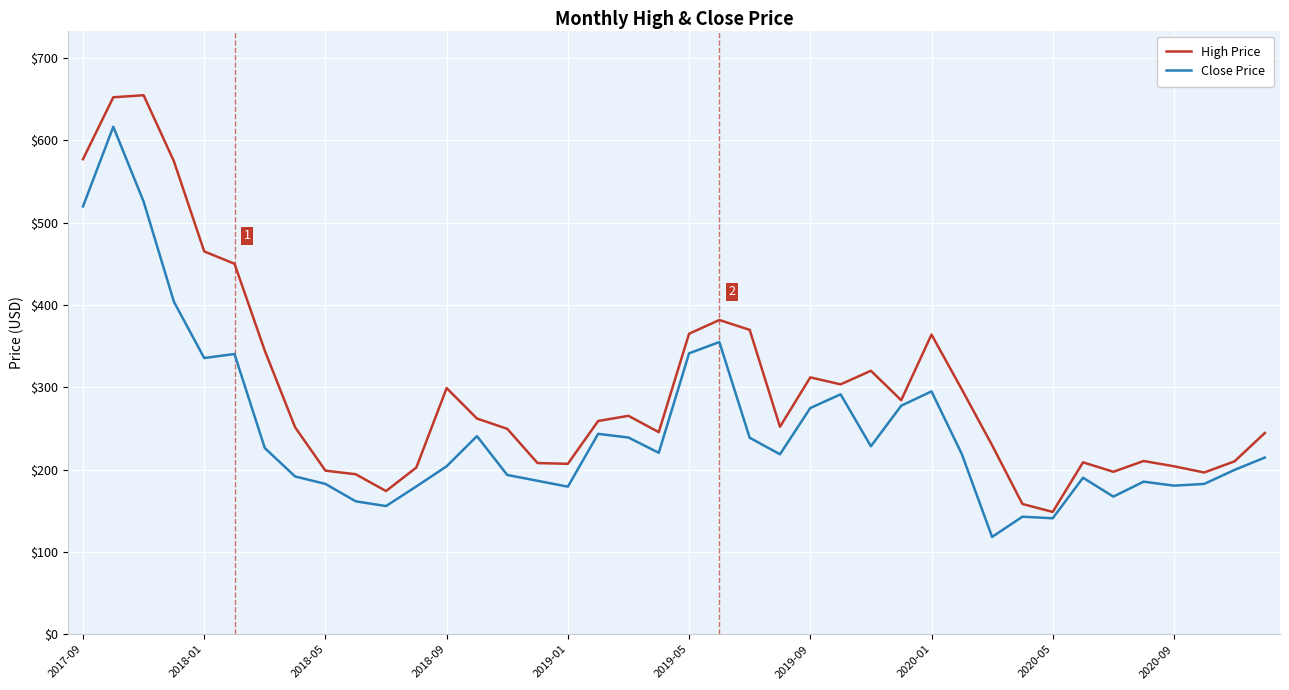

How many values in the High Price series are below 259?

20